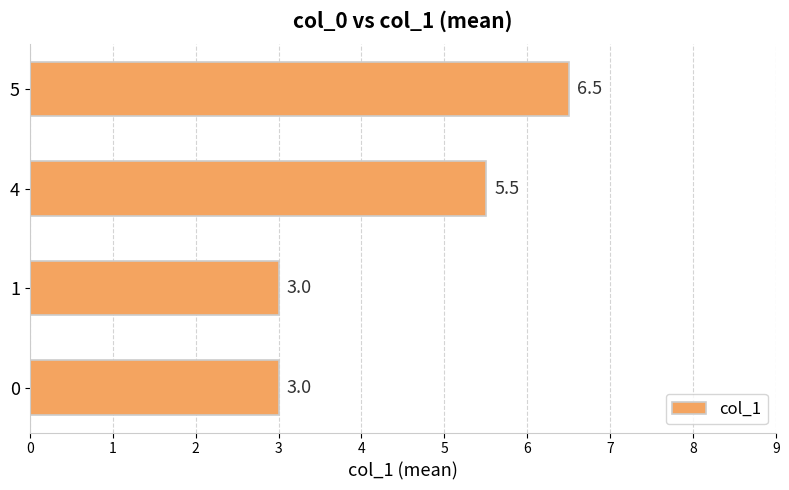

How many data points are above 5?

2